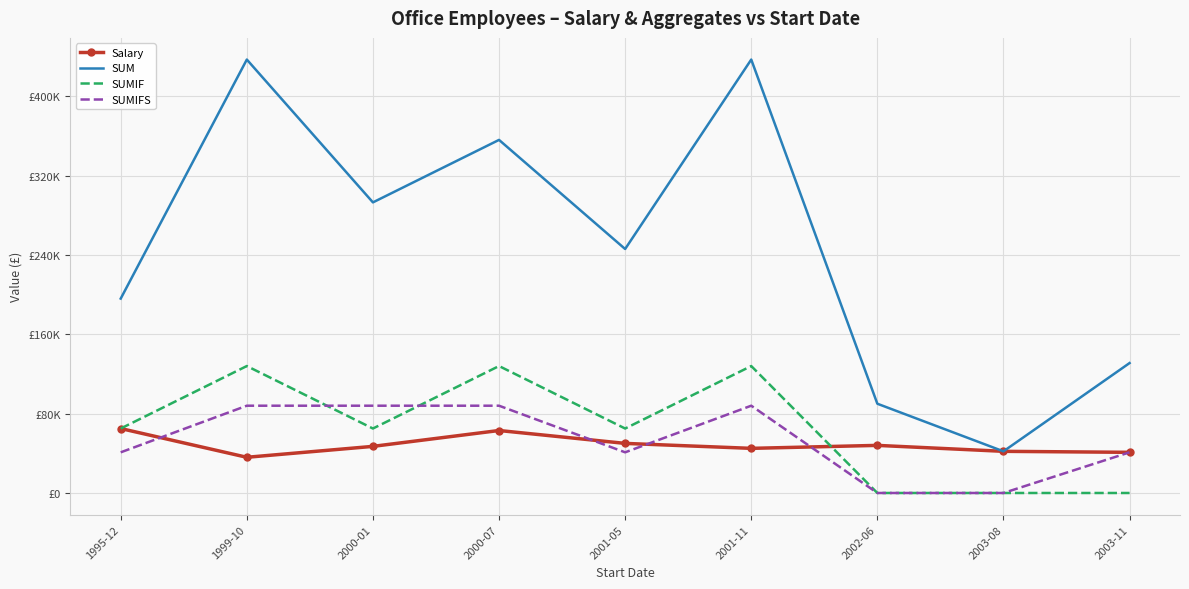

True or false: SUMIFS has a value of -43342 at 2002-06.

False